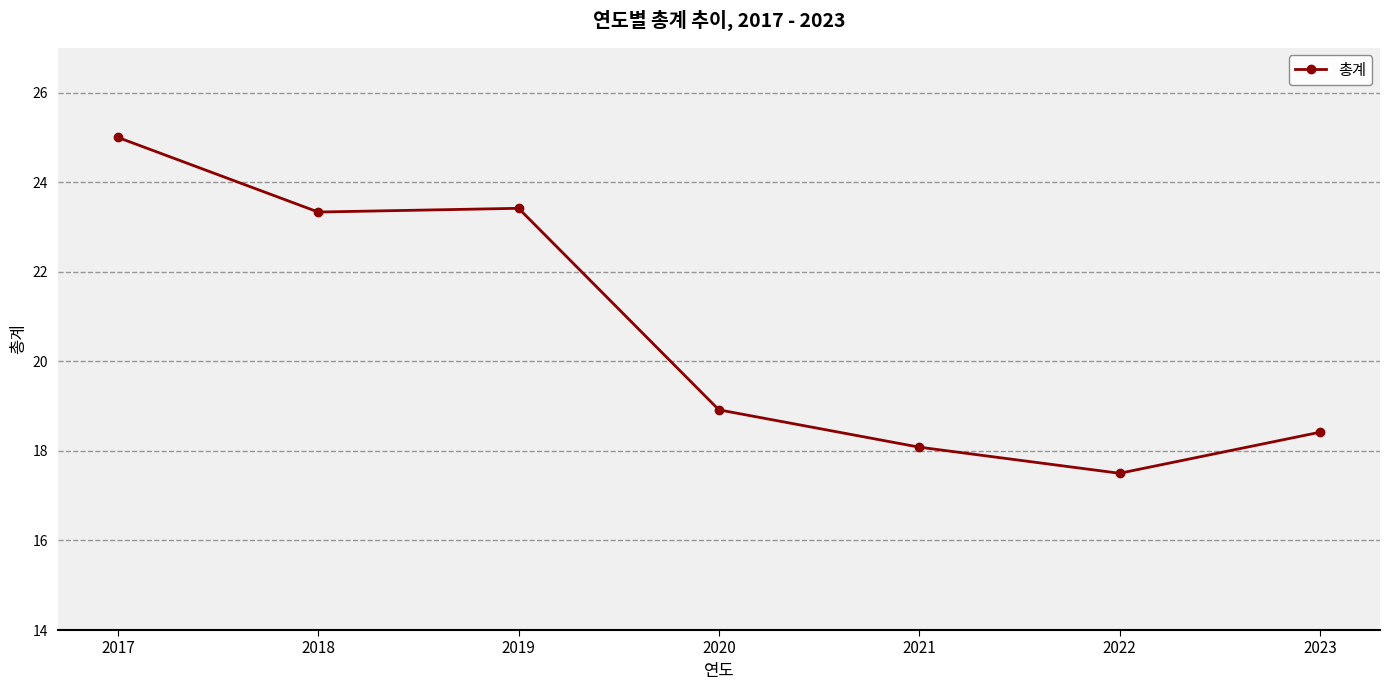

Reading left to right, list all the values displayed in this chart.

25.0	23.3	23.4	18.9	18.1	17.5	18.4